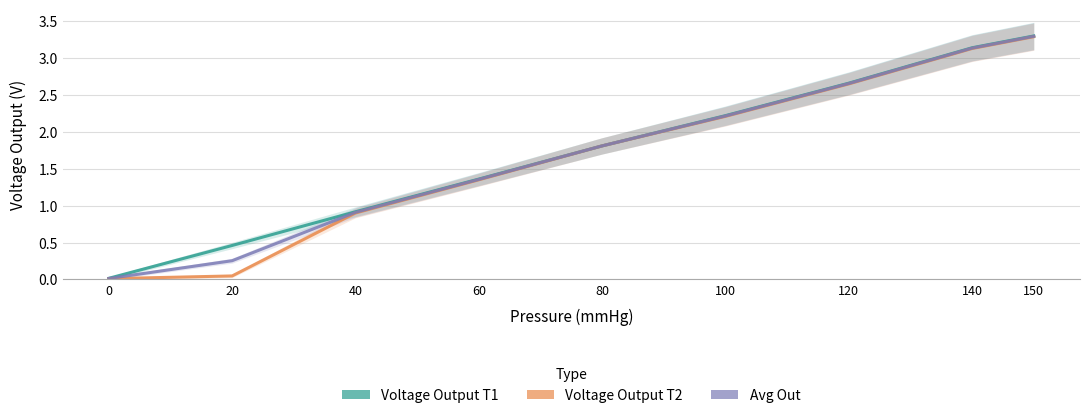

Which series has the largest range (max minus min)?

Voltage Output T1